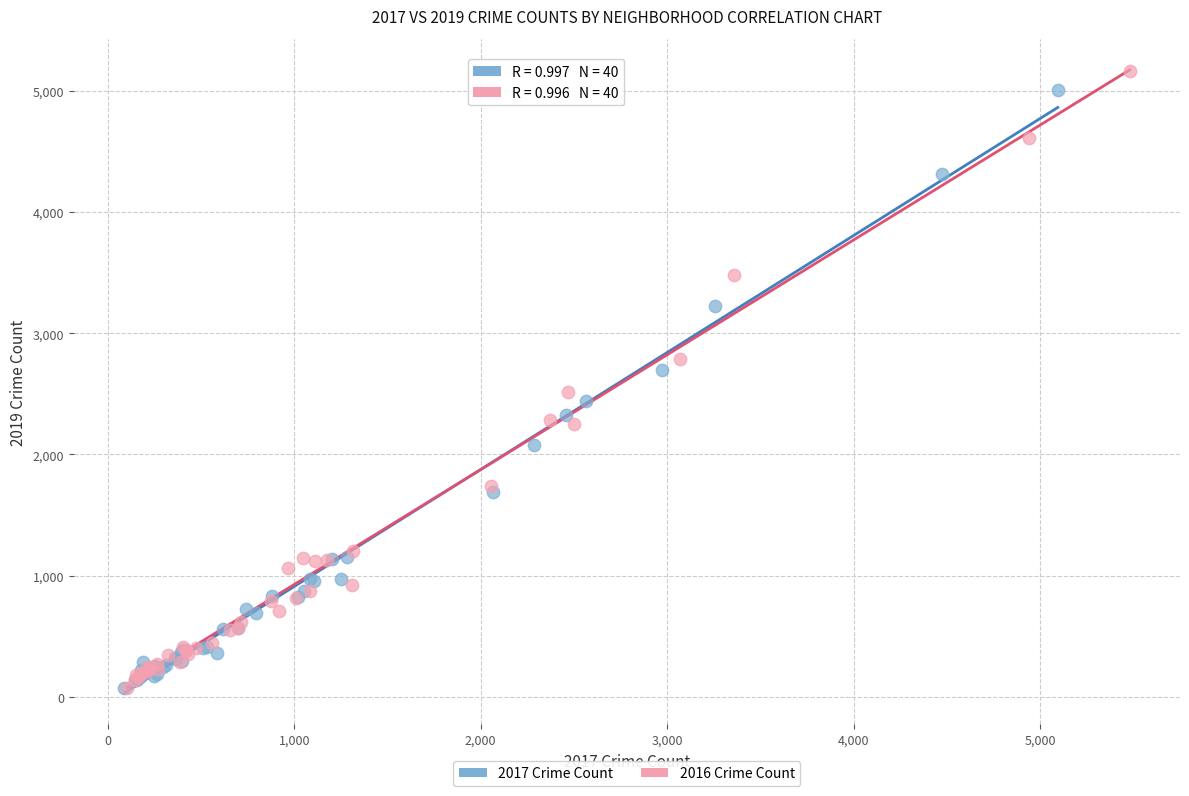

Which series has the largest Y range (max minus min)?

2016 Crime Count